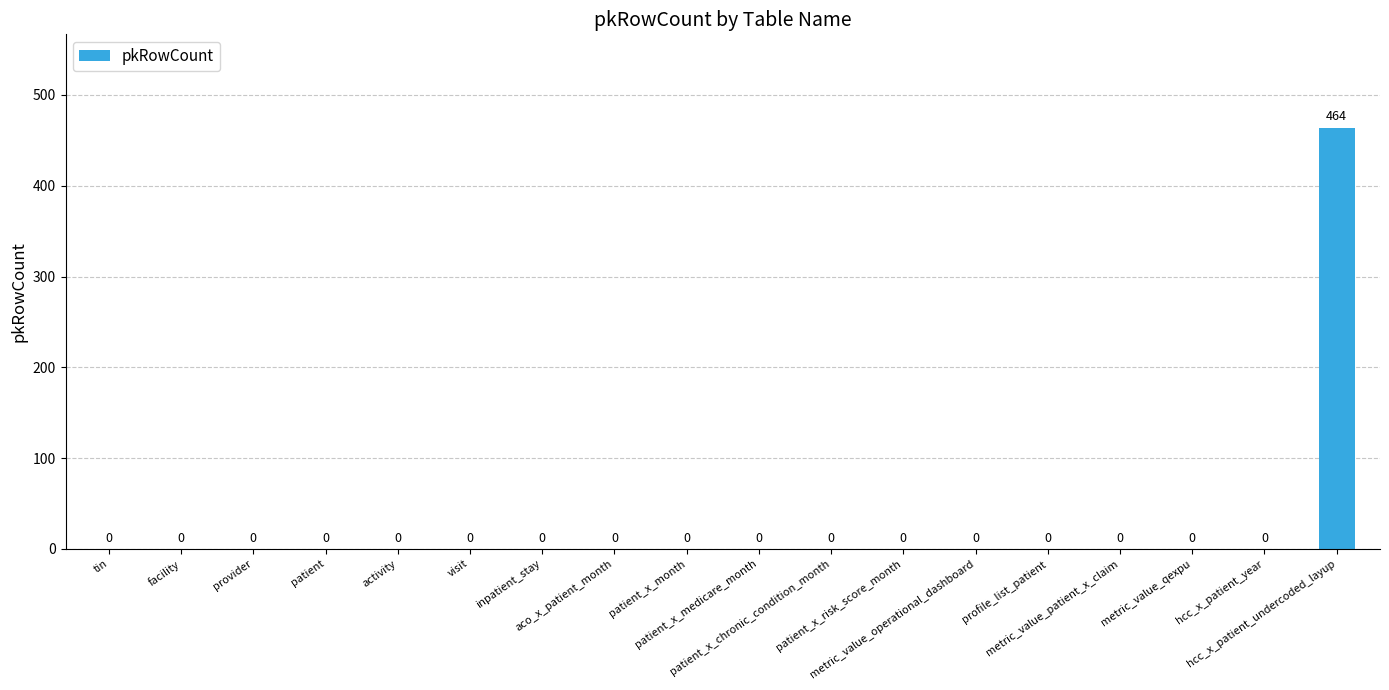

Which label corresponds to the largest value in the chart?

hcc_x_patient_undercoded_layup